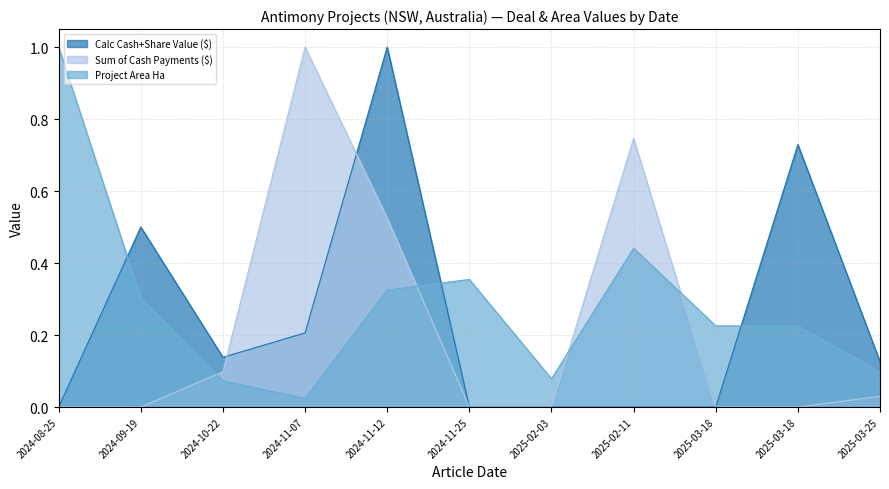

The Calc Cash+Share Value ($) series shows 0.7 at 2024-11-12. True or false?

False